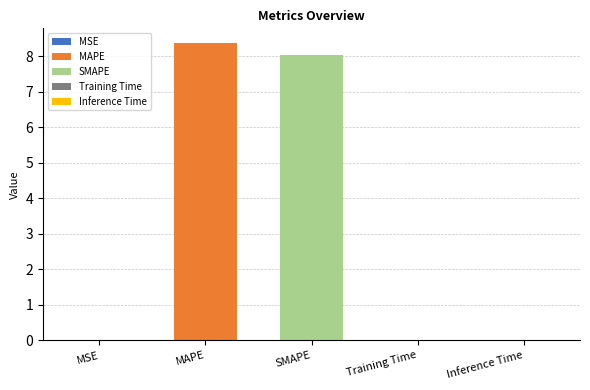

What position from the left is SMAPE?

3